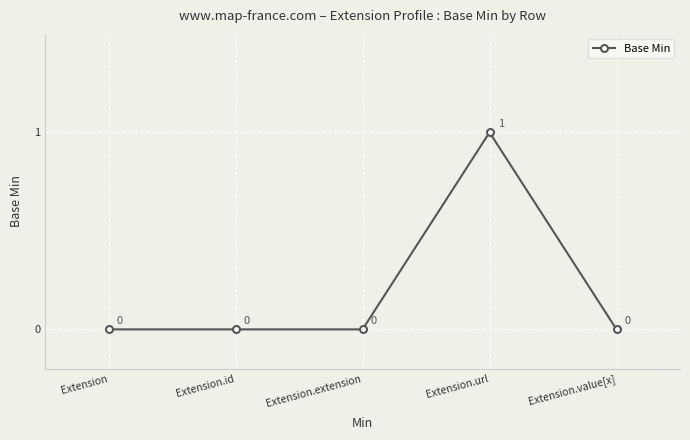

How many values are between 0 and 1?

5